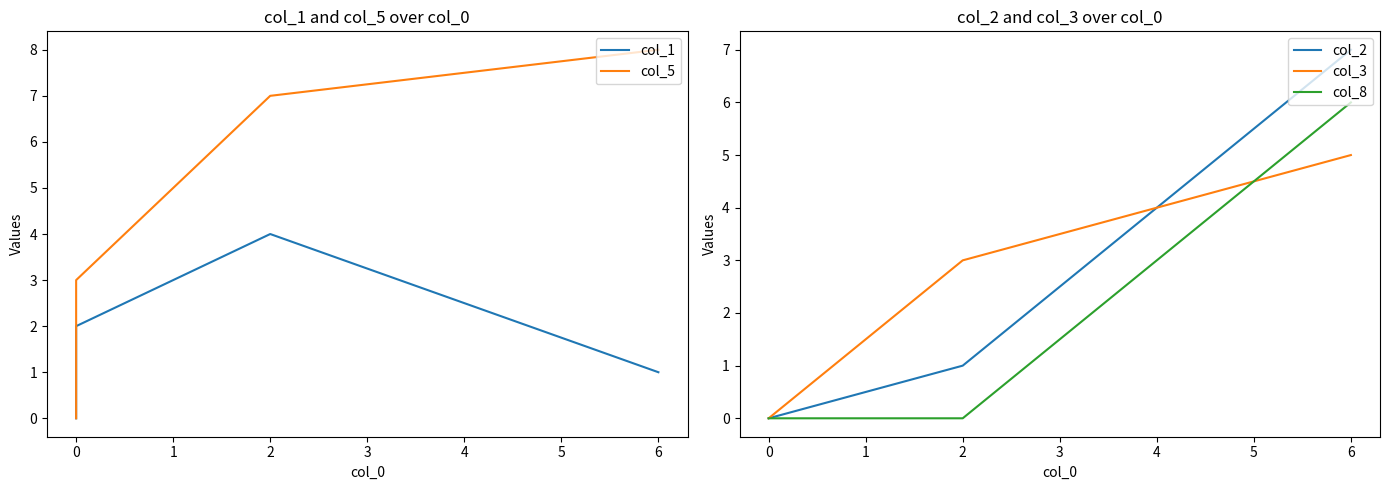

Between 0 and 2, which is larger?

2